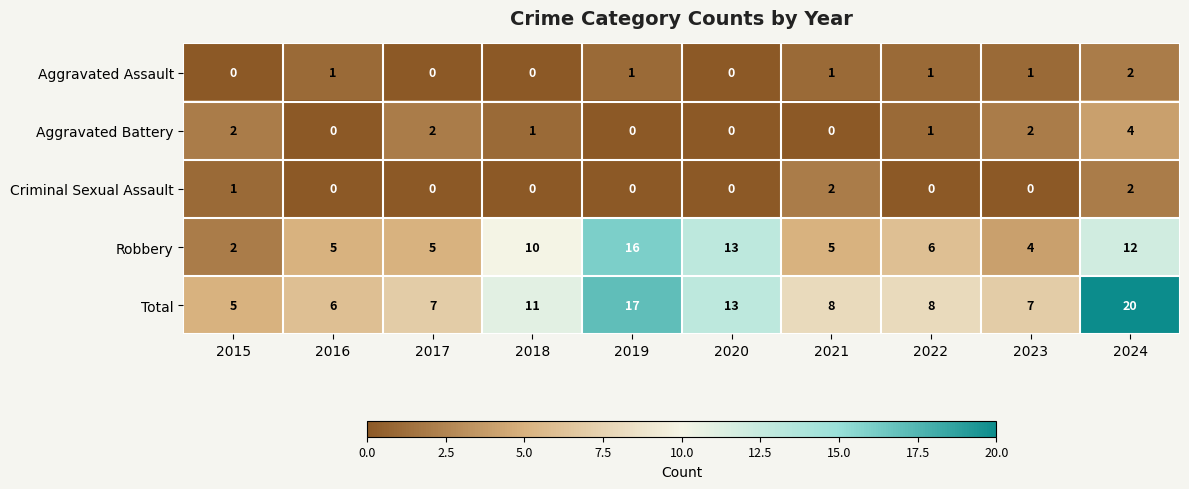

What is the difference between the highest and lowest values at 2024?

18